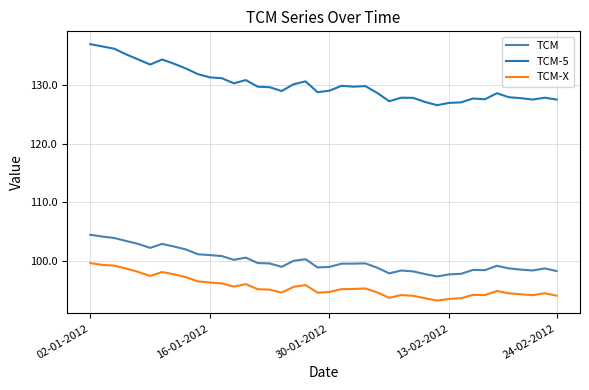

True or false: TCM-5 and TCM-X cross at least once.

False